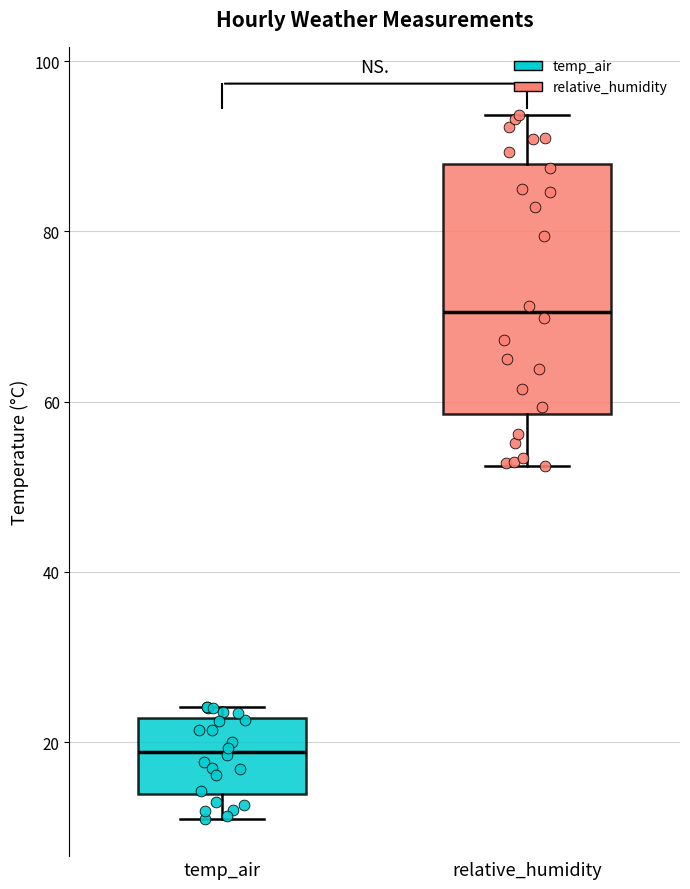

Reading left to right, read every box against the y-axis: the position of its median line, the range the box covers, and the ends of its whiskers. The values are not printed on the chart, so give them approximately, as read against the axis.

temp_air: median 18, box 14 to 22, whiskers 10 to 24
relative_humidity: median 70, box 58 to 88, whiskers 52 to 94